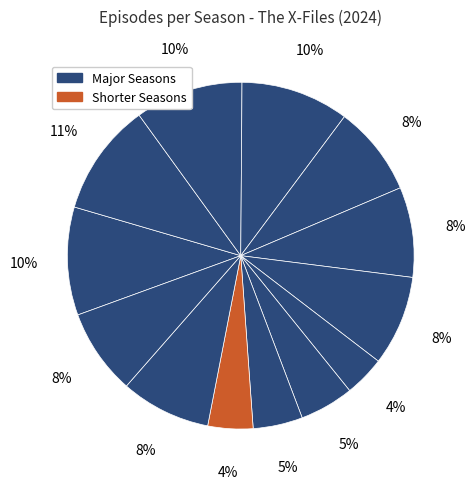

Which slice is the smallest?

Season 8